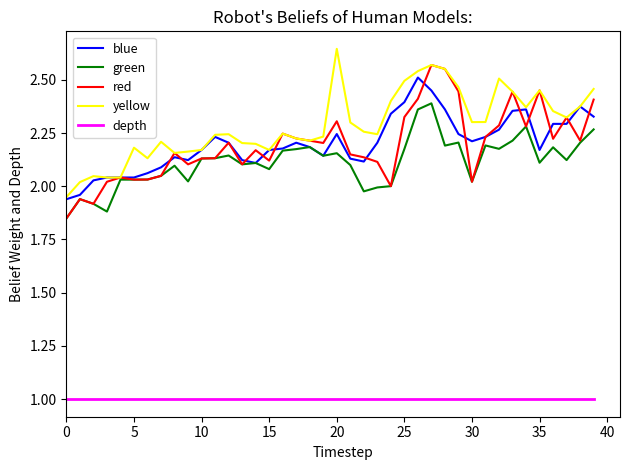

True or false: green and depth cross at least once.

False